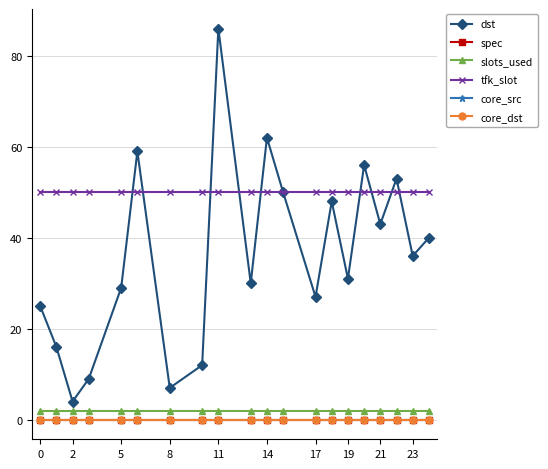

What is the sum of all dst values?

723